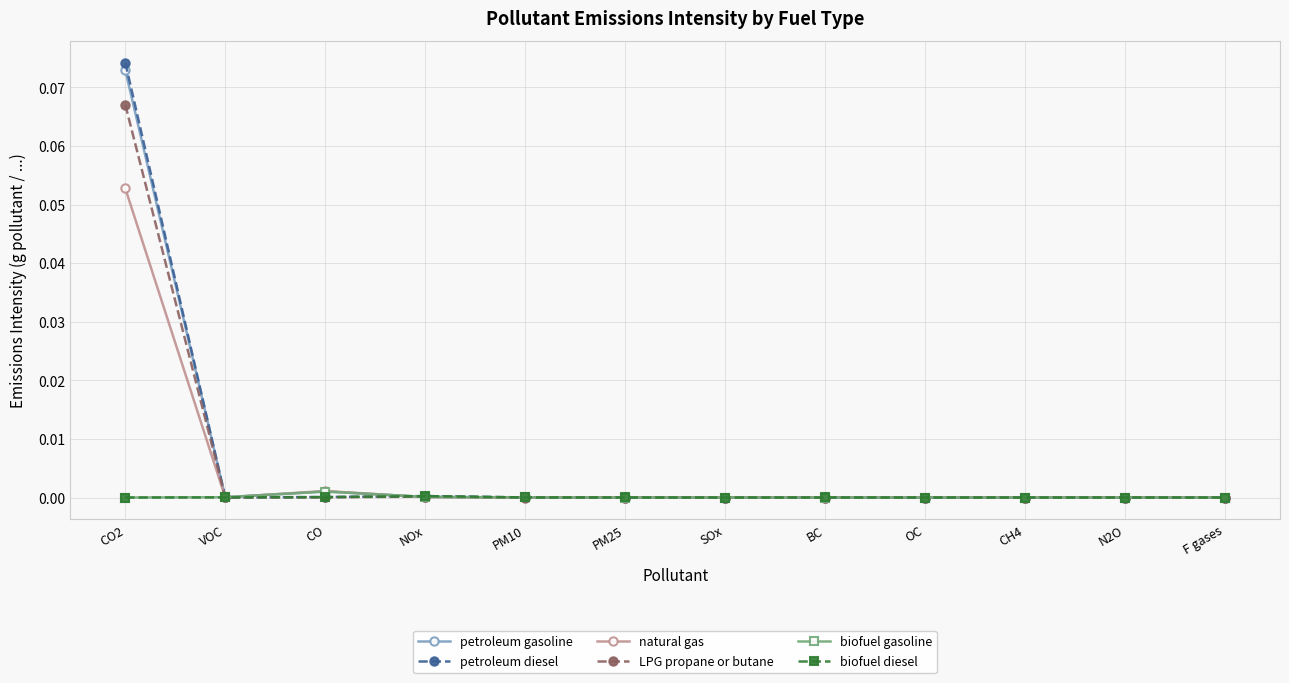

At which category does the chart reach its peak across all series?

CO2